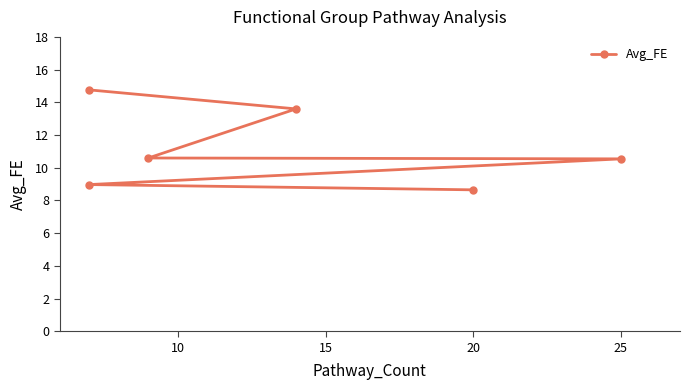

How many data points are less than 10?

2